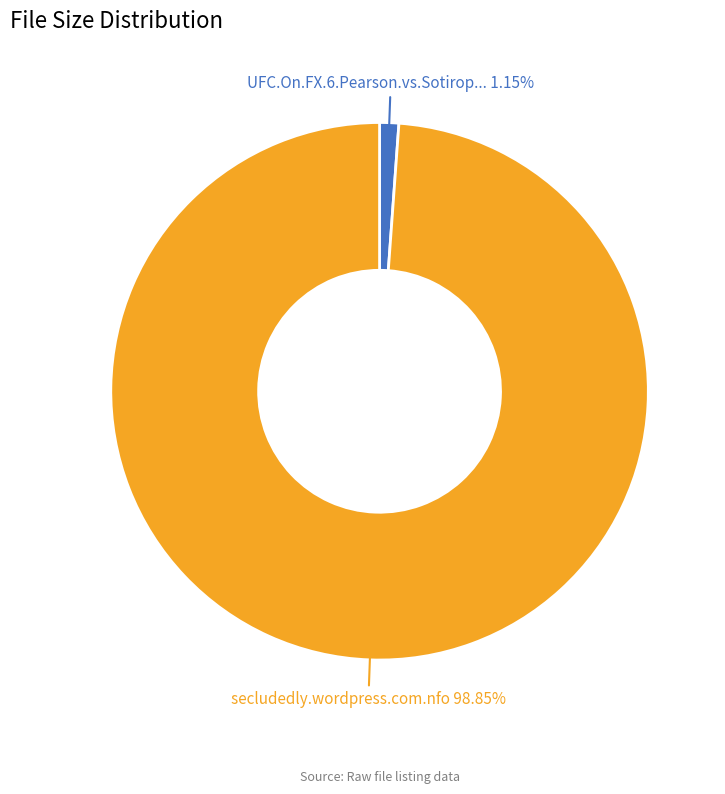

Is there any slice that represents more than half of the pie?

Yes